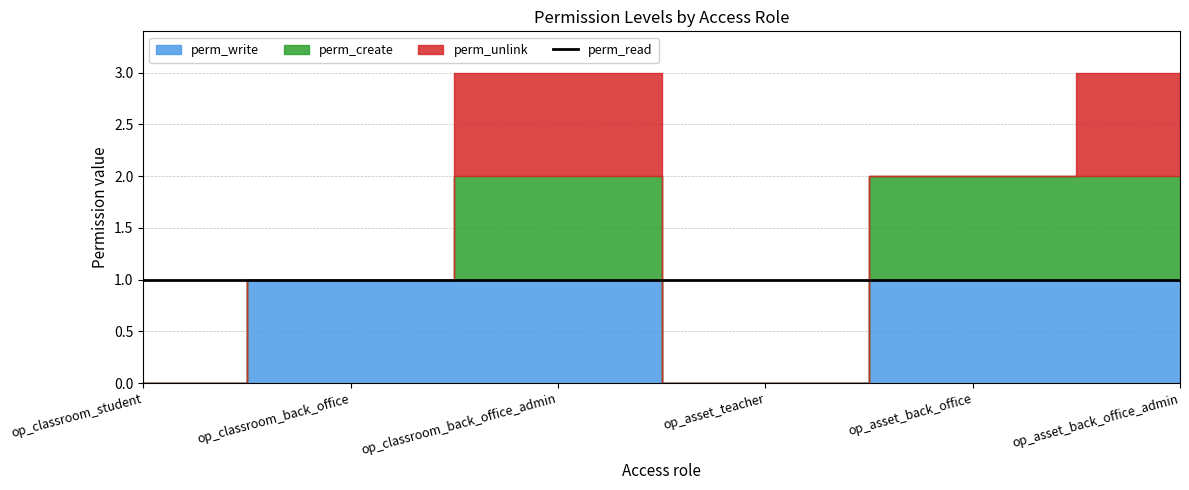

What is the difference between the perm_write values at back_office and student?

1